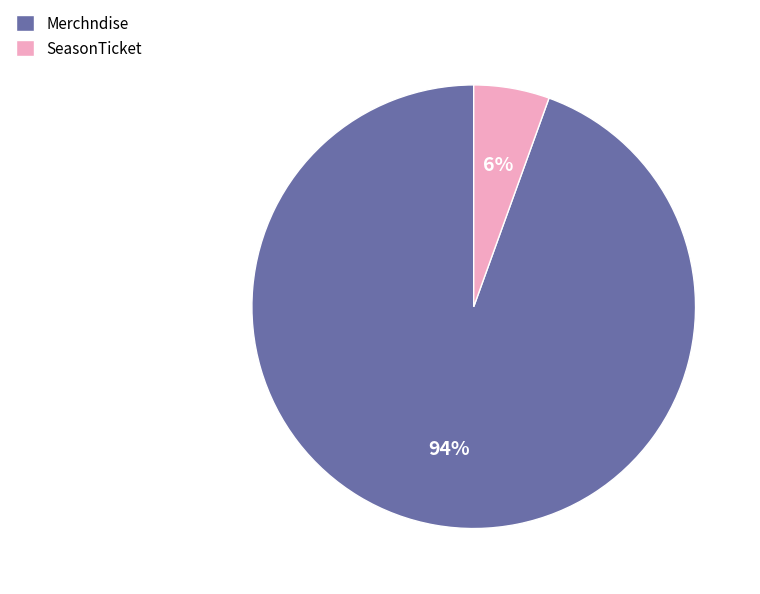

Which has a higher value, Merchndise or SeasonTicket?

Merchndise